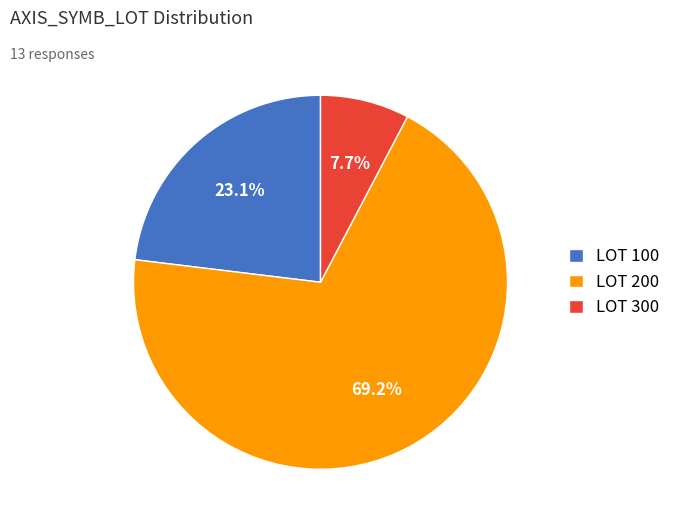

Which has a higher value, LOT 300 or LOT 200?

LOT 200